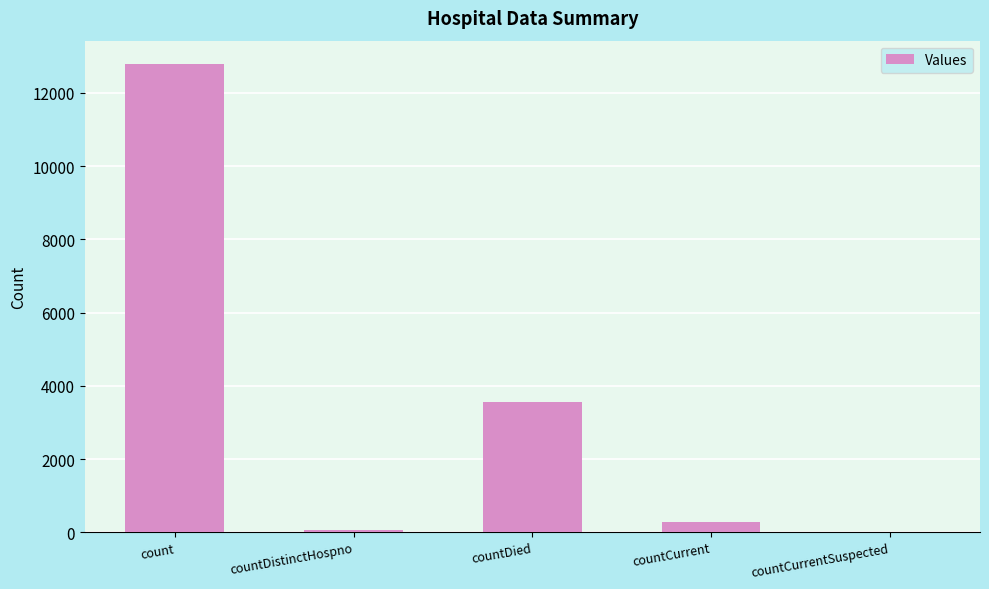

What is the sum of the values at count and countCurrentSuspected?

12784